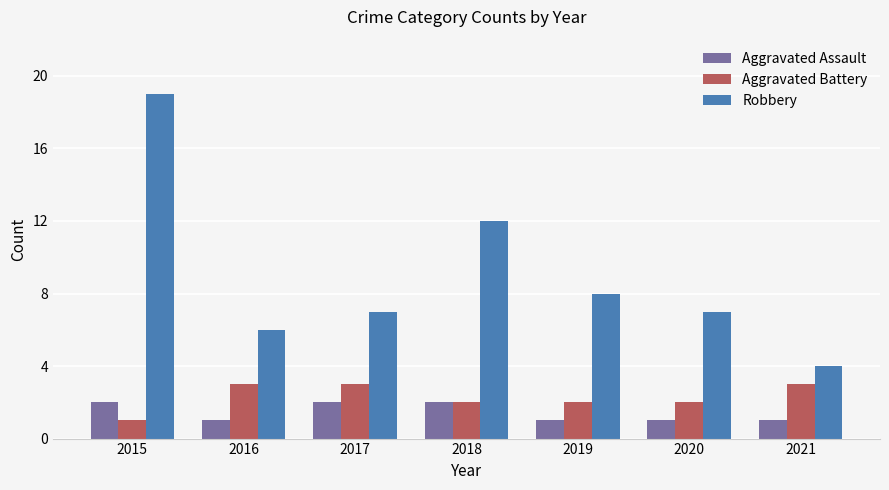

Does the chart contain any negative values?

No